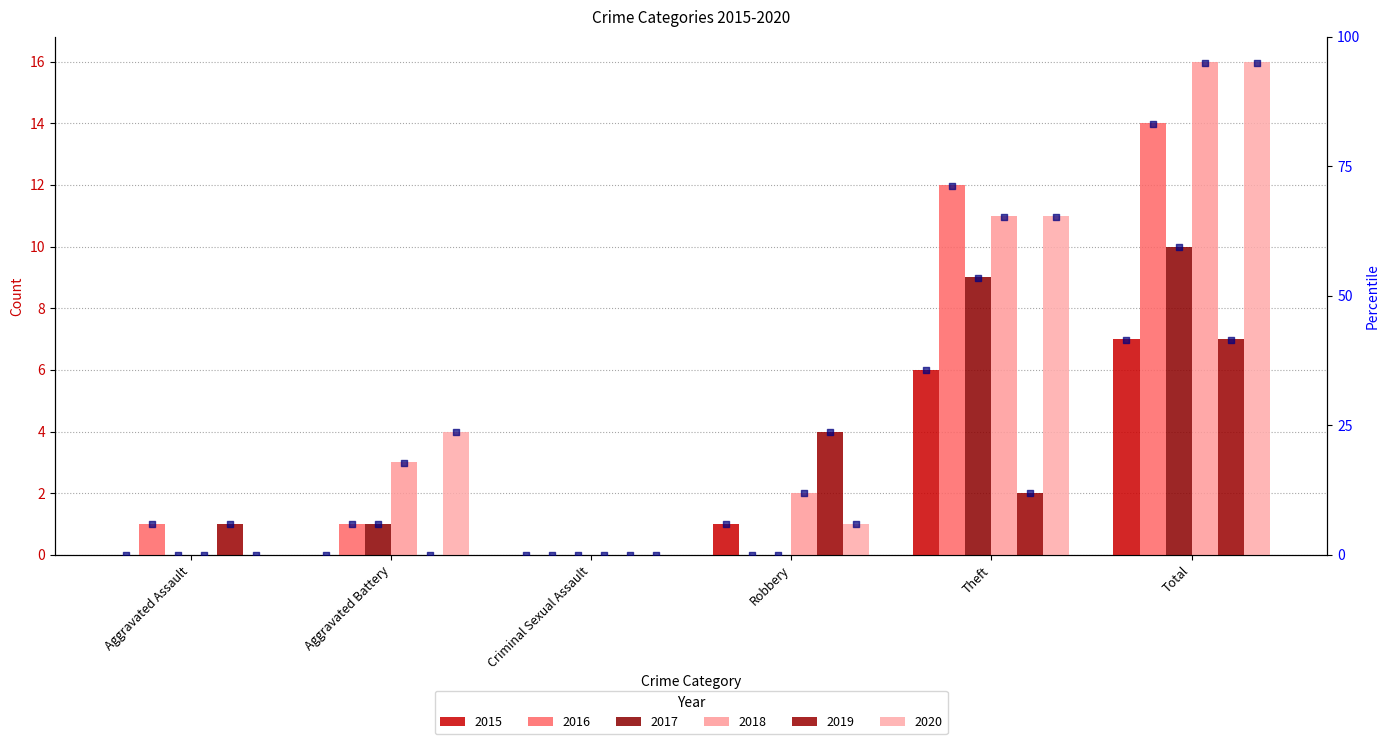

Is the value of 2017 at Robbery greater than the value of 2018 at Theft?

No